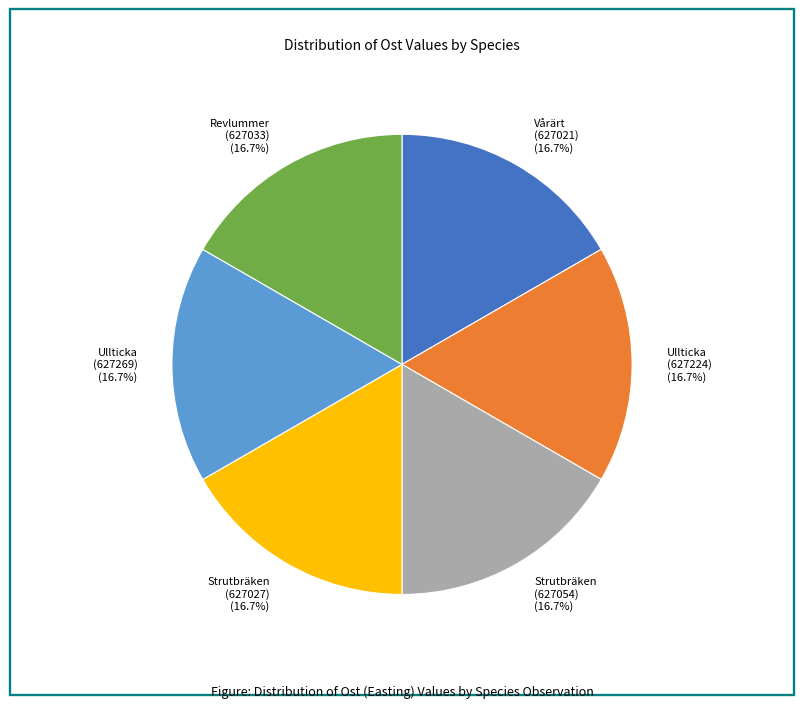

What is the total percentage of Vårärt (627021) and Ullticka (627269)?

33.3%